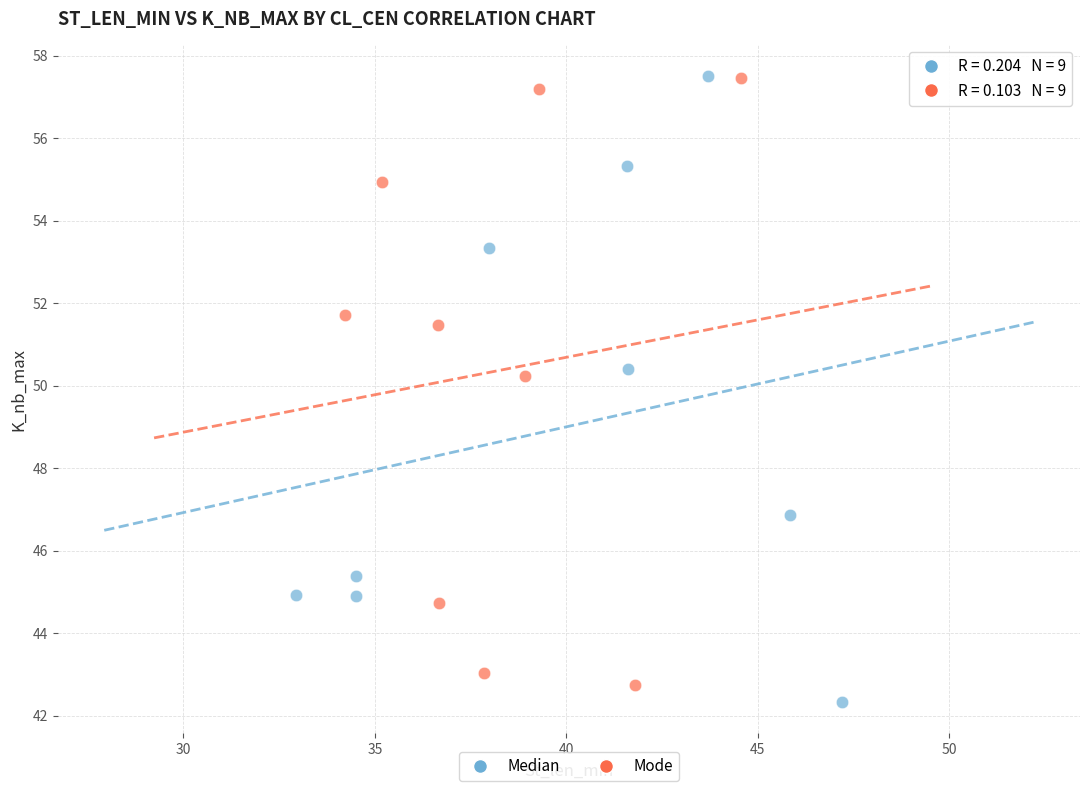

What are all the series names shown in the legend?

Median, Mode